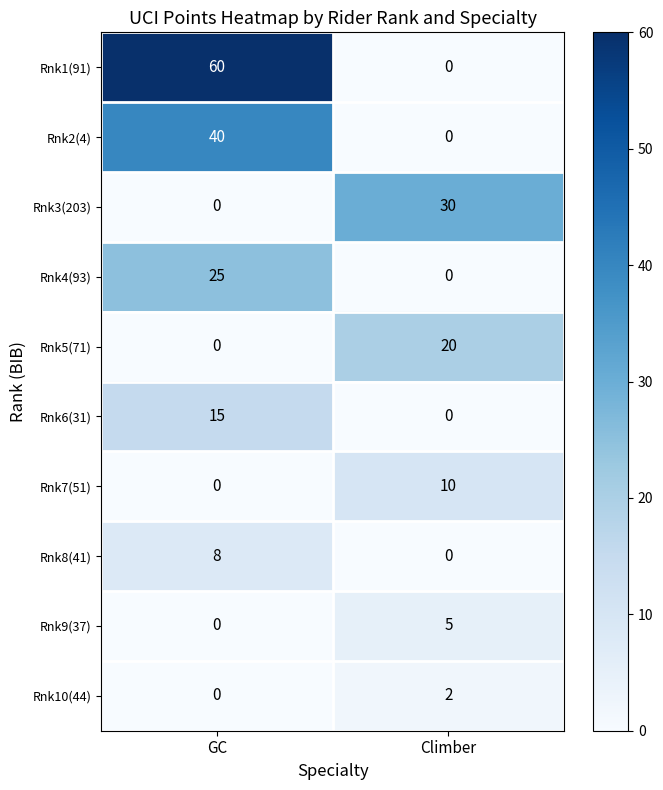

List the series in order of their peak value, lowest first.

Rnk10(44), Rnk9(37), Rnk8(41), Rnk7(51), Rnk6(31), Rnk5(71), Rnk4(93), Rnk3(203), Rnk2(4), Rnk1(91)